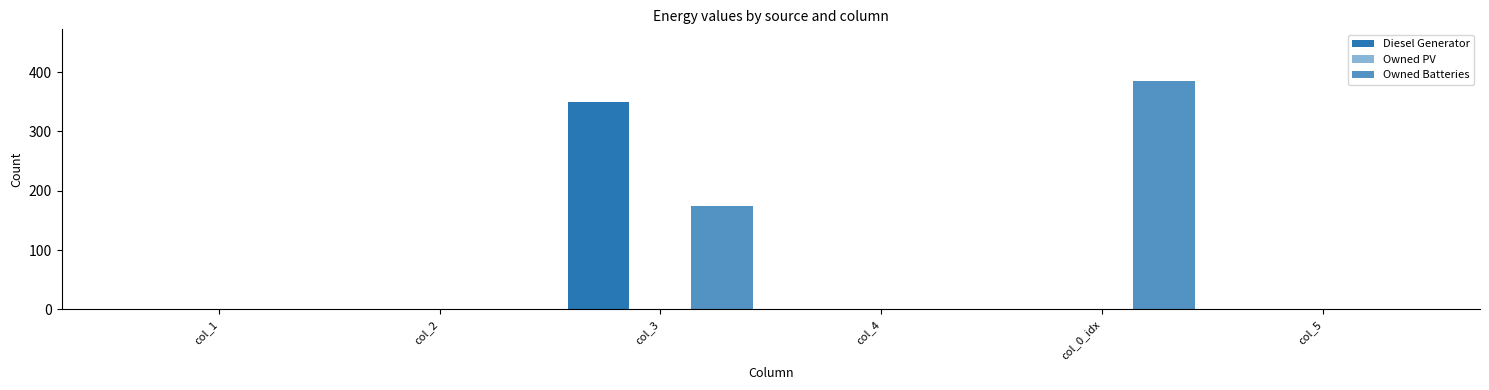

What is the difference between the highest and lowest values at col_0_idx?

385